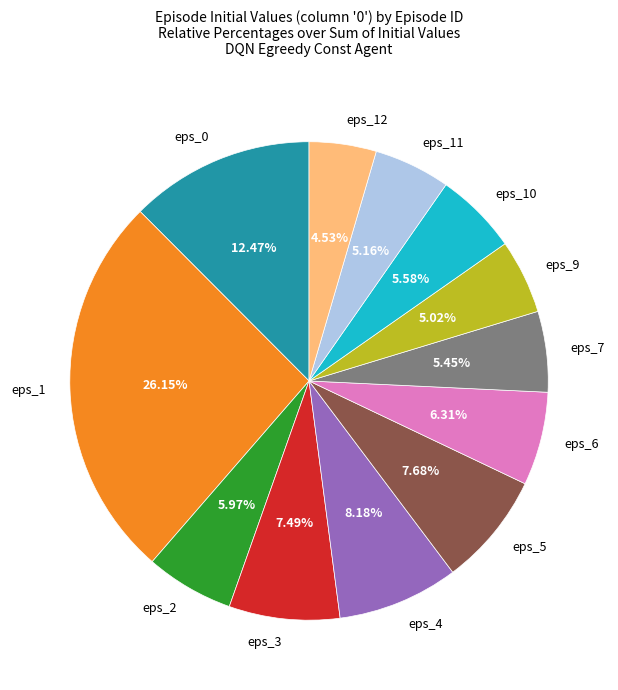

Combined, what portion of the pie is eps_2 and eps_9?

11.0%